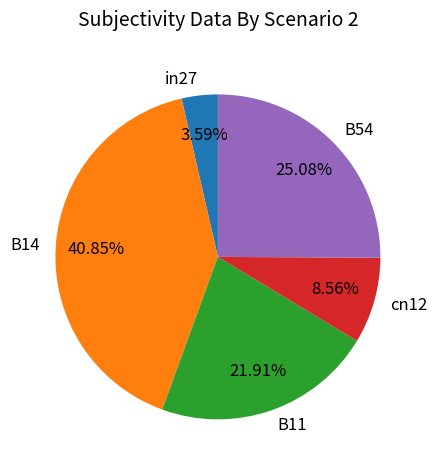

What percentage is NOT represented by B11?

78.1%